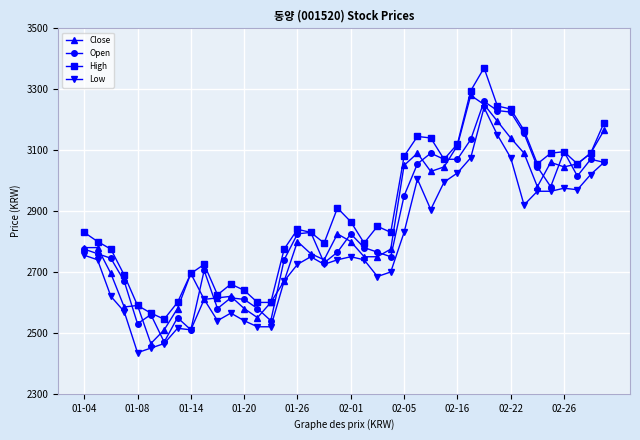

True or false: Low and High cross at least once.

False